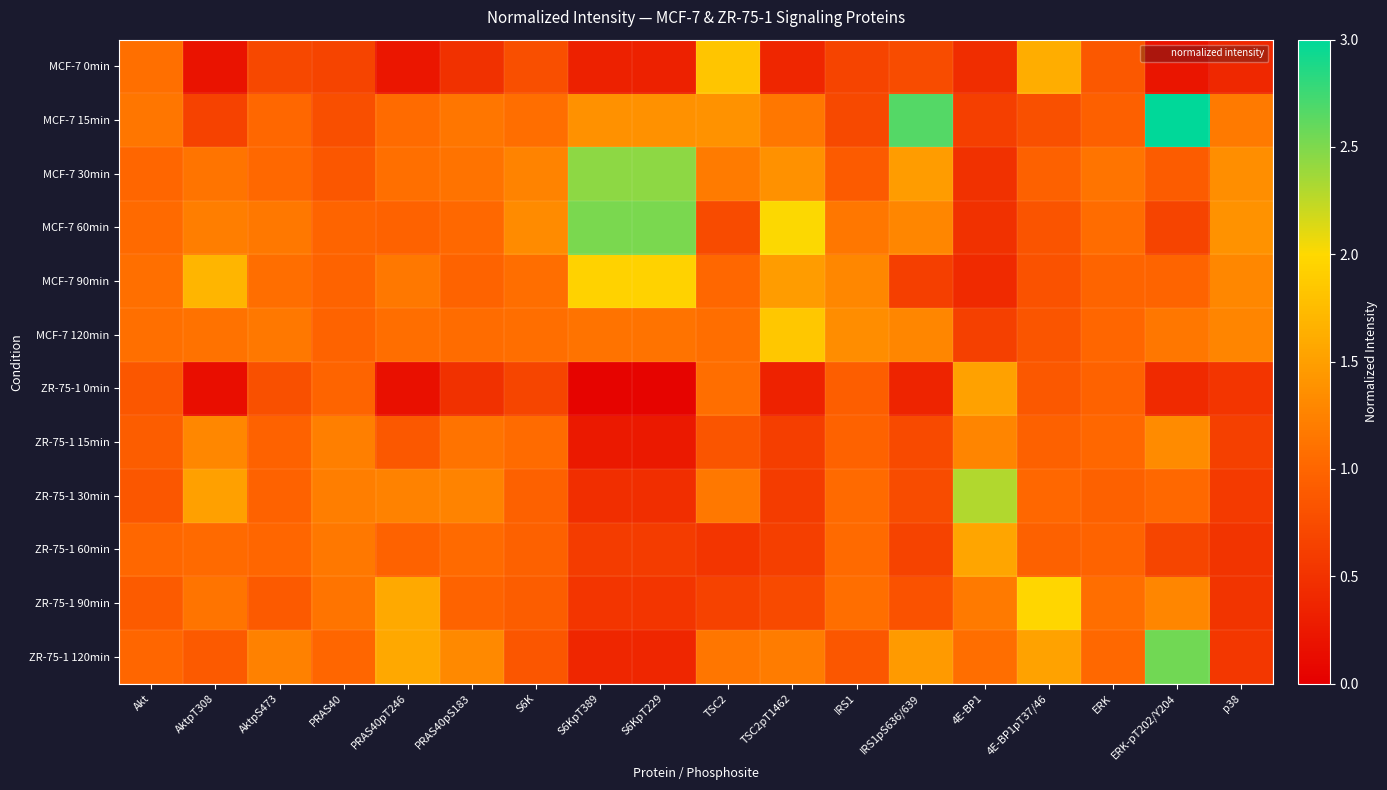

Between AktpT308 and 4E-BP1pT37/46, which is larger?

4E-BP1pT37/46